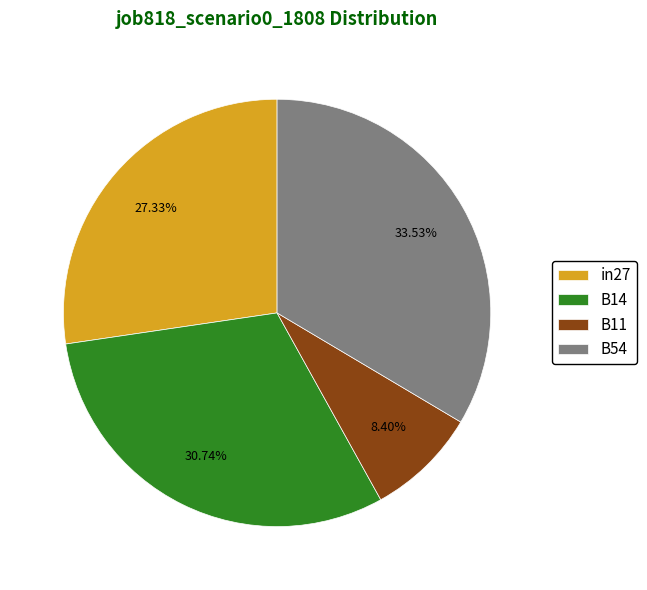

The B11 slice represents 8% of the pie. True or false?

True